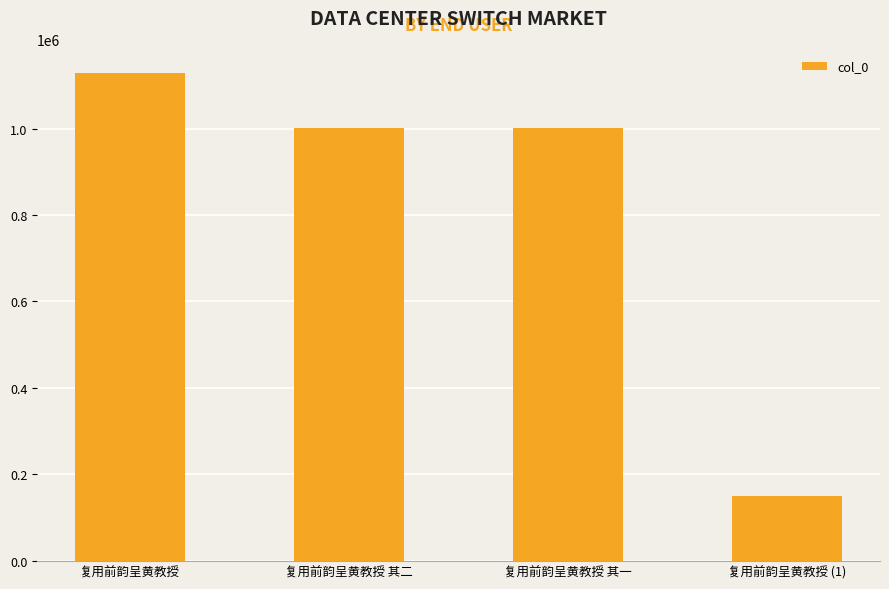

What is the change in value from 复用前韵呈黄教授 to 复用前韵呈黄教授 其一?

-126071